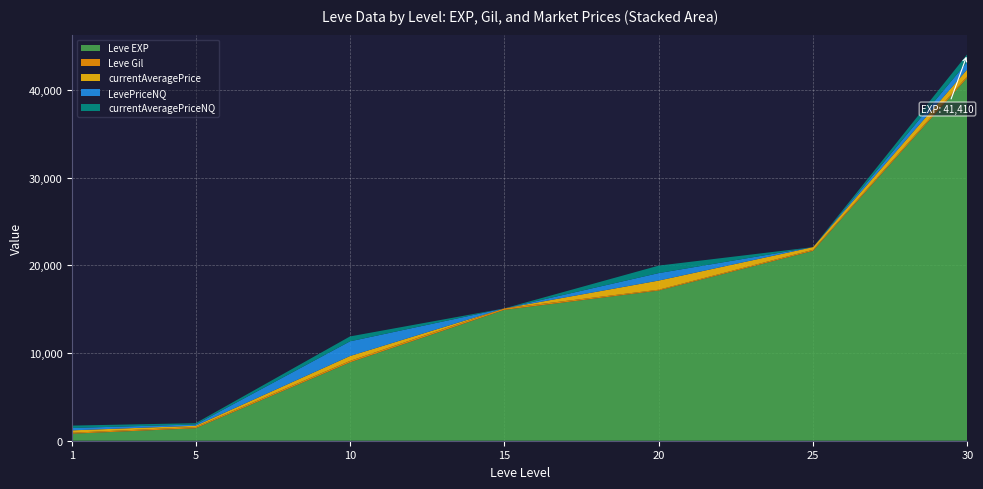

Reading left to right, extract all data points from this chart.

Leve EXP: 1=800.0	5=1420.0	10=8930.0	15=14920.0	20=17120.0	25=21650.0	30=41410.0
Leve Gil: 1=113.0	5=140.0	10=169.0	15=172.0	20=101.0	25=126.0	30=175.0
currentAveragePrice: 1=270.8	5=147.3	10=558.8	15=0.0	20=1043.7	25=303.0	30=780.0
LevePriceNQ: 1=270.8	5=147.3	10=1676.5	15=0.0	20=852.6	25=0.0	30=870.0
currentAveragePriceNQ: 1=270.8	5=147.3	10=558.8	15=0.0	20=852.6	25=0.0	30=870.0